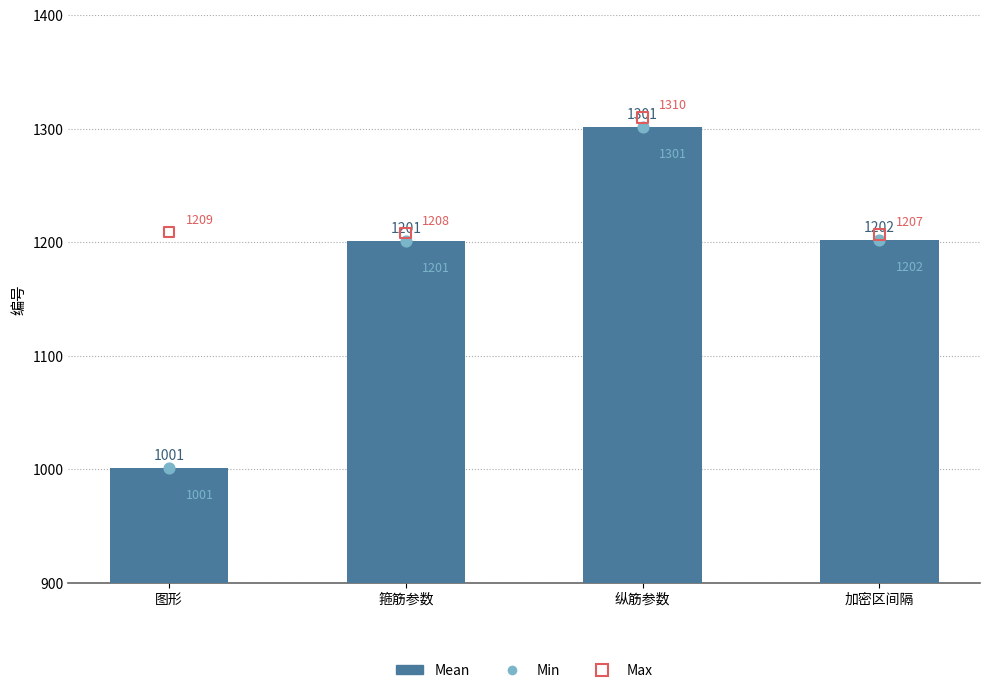

Which series reaches the minimum Y coordinate?

Mean